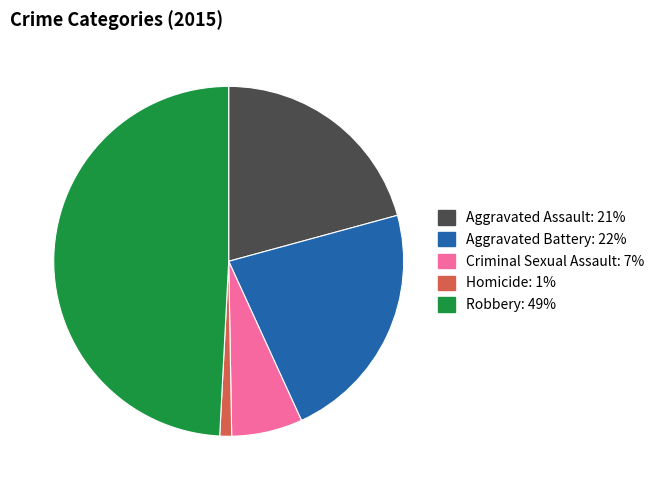

Rank the categories by value from highest to lowest.

Robbery, Aggravated Battery, Aggravated Assault, Criminal Sexual Assault, Homicide